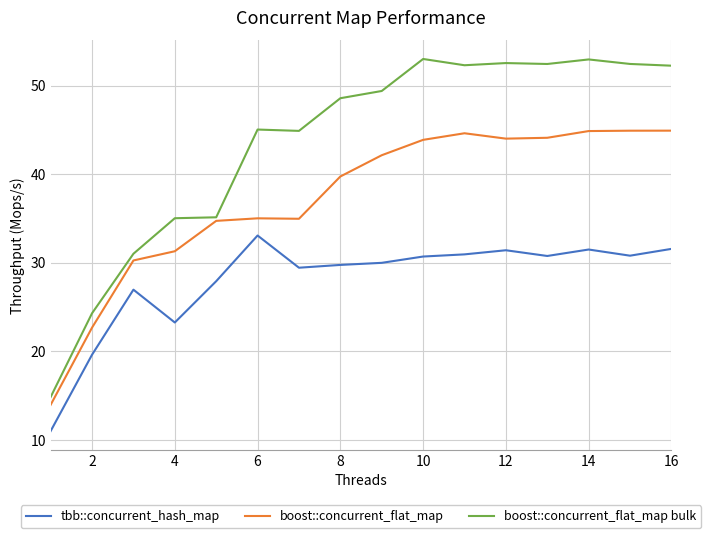

Which series has the widest spread of values?

boost::concurrent_flat_map bulk